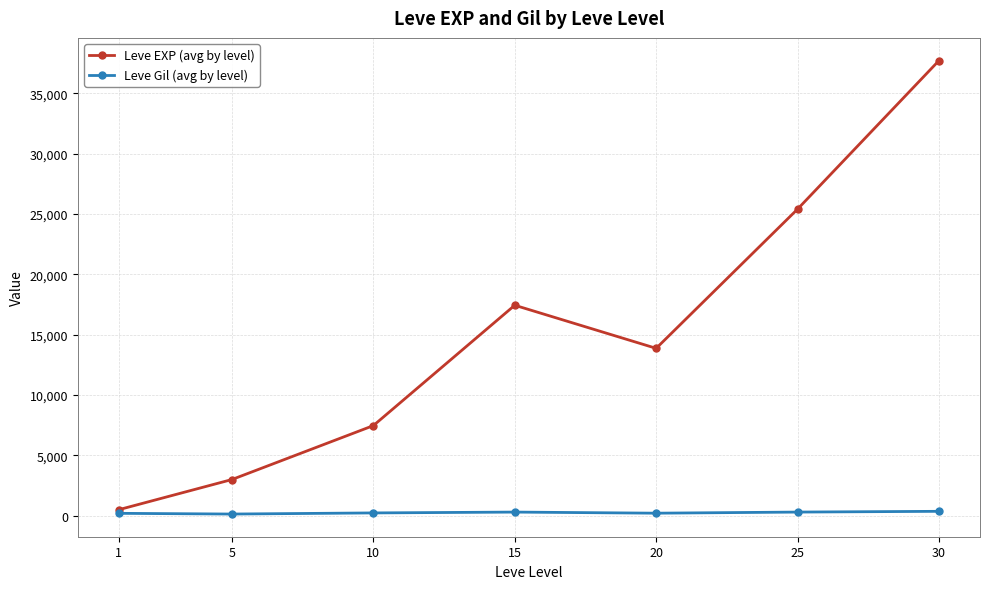

What is the maximum value shown in the chart?

37715.0